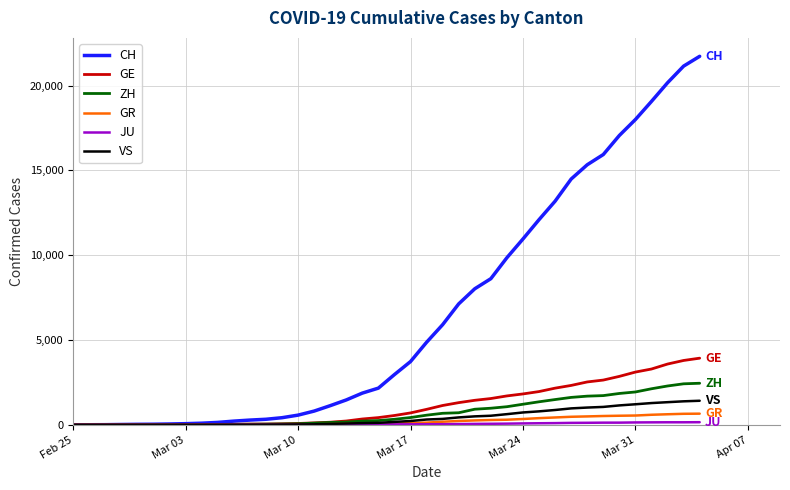

At how many categories does at least one series exceed 12925?

10